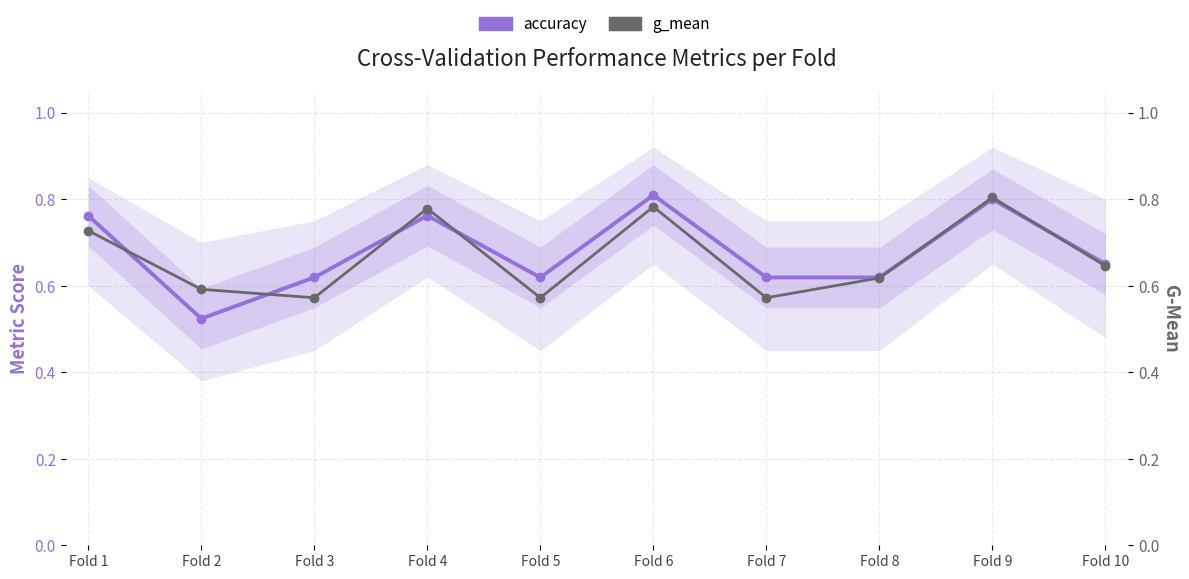

Reading left to right, extract all data points from this chart.

accuracy: Fold 1=0.8	Fold 2=0.5	Fold 3=0.6	Fold 4=0.8	Fold 5=0.6	Fold 6=0.8	Fold 7=0.6	Fold 8=0.6	Fold 9=0.8	Fold 10=0.7
g_mean: Fold 1=0.7	Fold 2=0.6	Fold 3=0.6	Fold 4=0.8	Fold 5=0.6	Fold 6=0.8	Fold 7=0.6	Fold 8=0.6	Fold 9=0.8	Fold 10=0.6